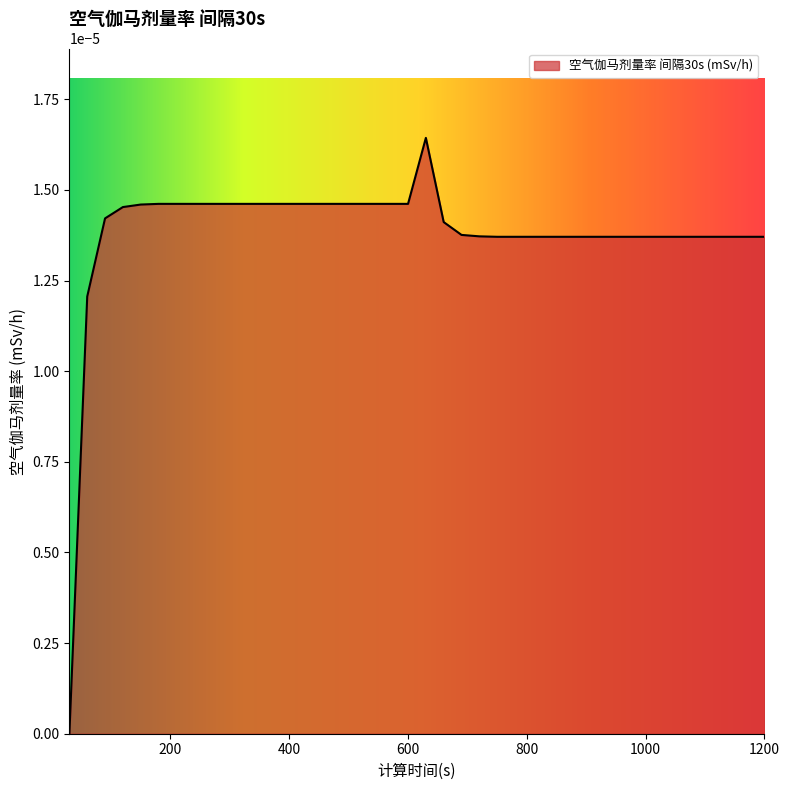

List the labels in order of value, largest first.

630, 180, 210, 240, 270, 300, 330, 360, 390, 420, 450, 480, 510, 540, 570, 600, 150, 120, 90, 660, 690, 720, 750, 780, 810, 840, 870, 900, 930, 960, 990, 1020, 1050, 1080, 1110, 1140, 1170, 1200, 60, 30